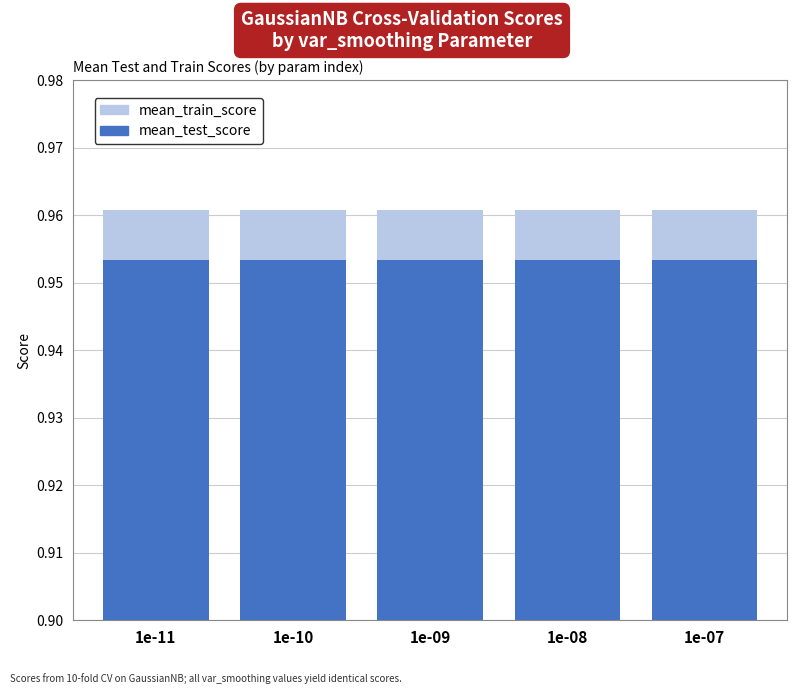

What are all the series names shown in the legend?

mean_test_score, mean_train_score